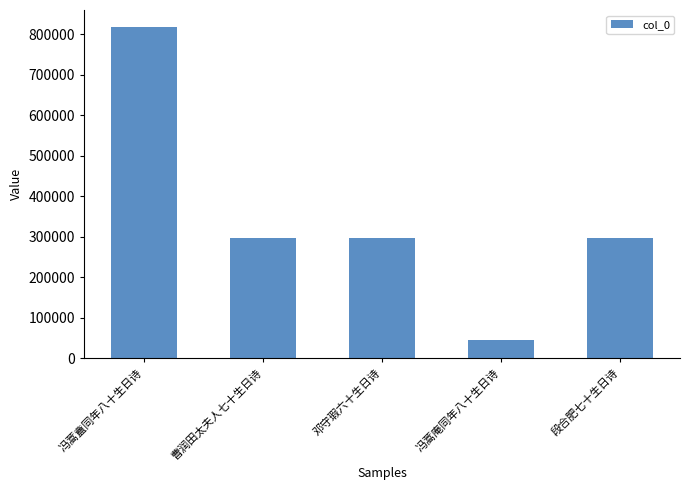

What is the value of the 3rd bar from the left?

295817